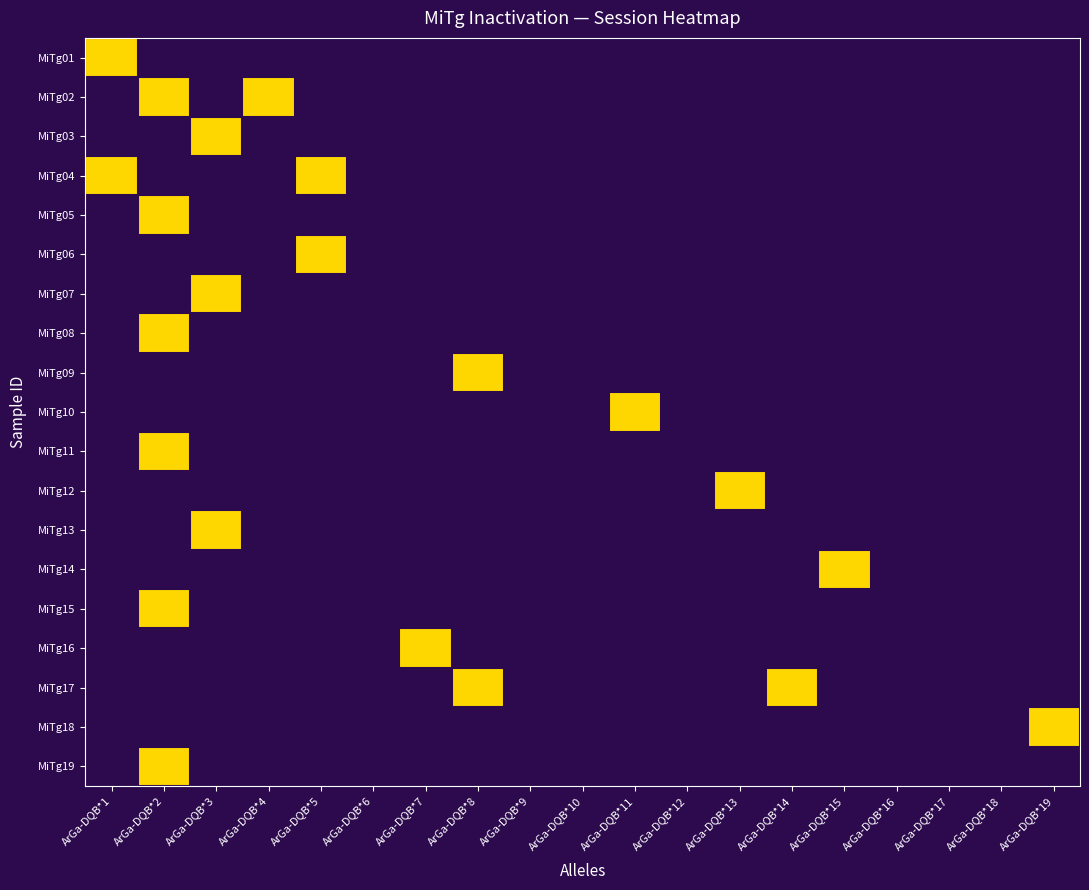

At ArGa-DQB*9, list the series in order from smallest to largest.

MiTg01, MiTg02, MiTg03, MiTg04, MiTg05, MiTg06, MiTg07, MiTg08, MiTg09, MiTg10, MiTg11, MiTg12, MiTg13, MiTg14, MiTg15, MiTg16, MiTg17, MiTg18, MiTg19